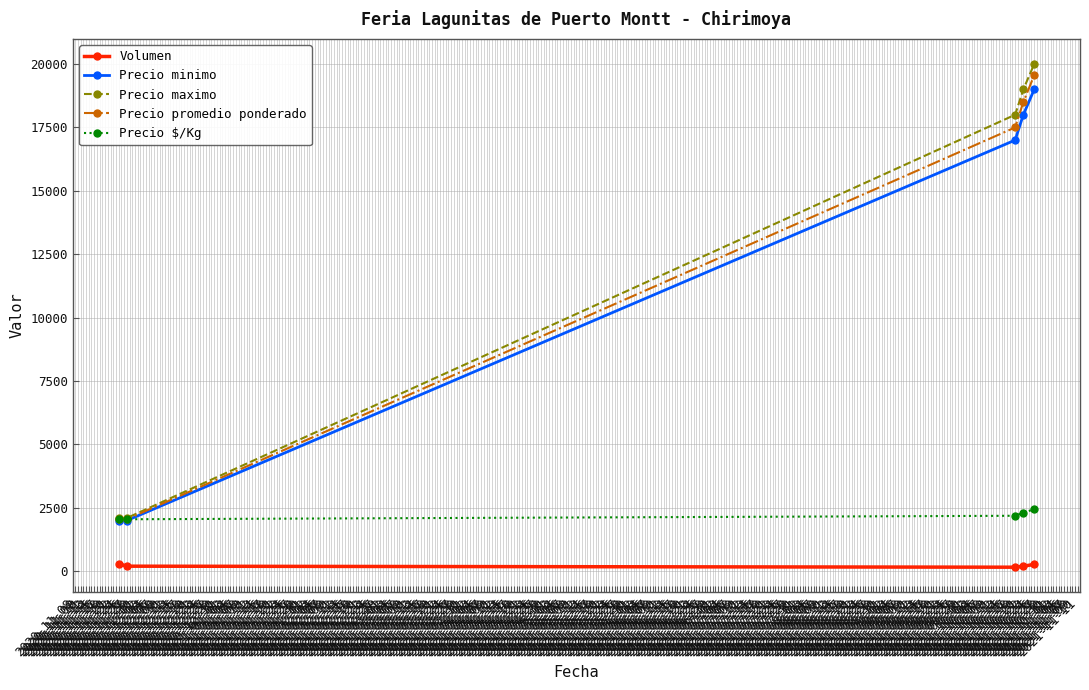

How many categories are shown in the chart?

5